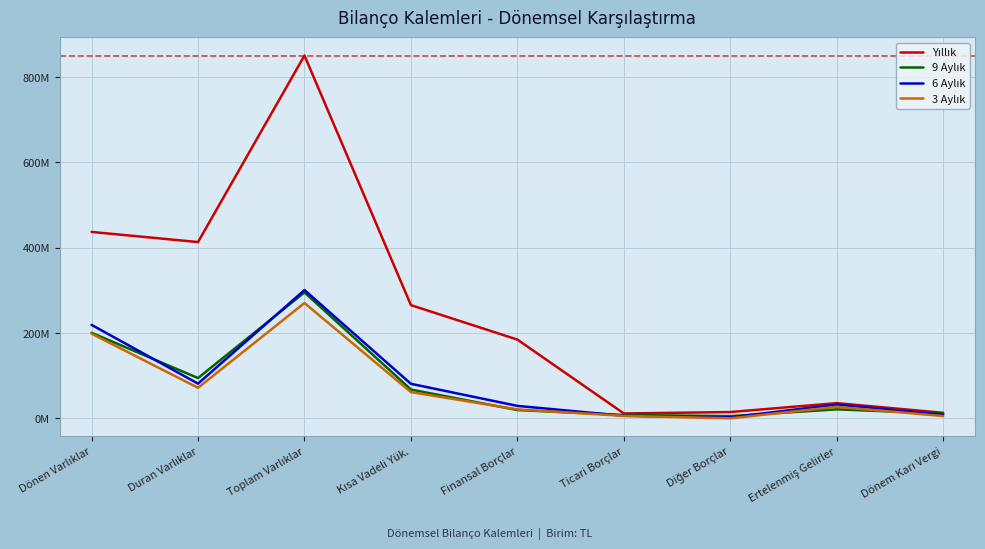

The value of 6 Aylık at Kısa Vadeli Yük. is 81202302. True or false?

True